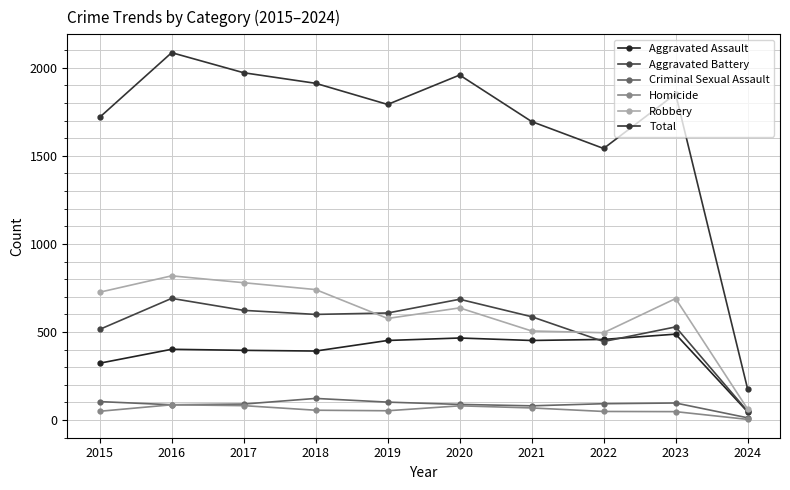

Is it true that Aggravated Assault equals 466 at 2020?

True